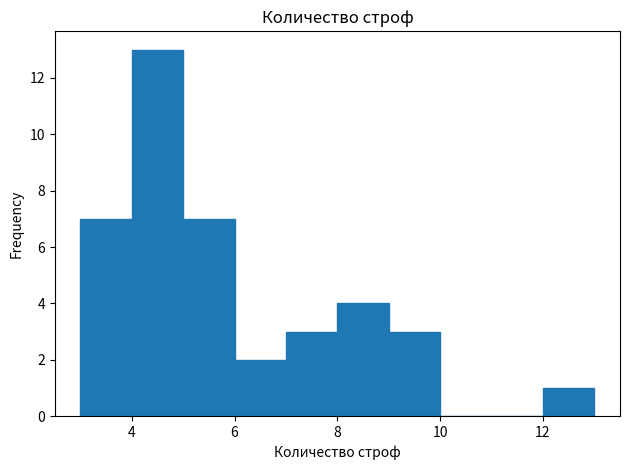

Reading left to right, transcribe this chart: for each bar, give the range it covers on the x-axis and its height. The values are not printed on the chart, so give them approximately, as read against the axis.

3 to 4: 7
4 to 5: 13
5 to 6: 7
6 to 7: 2
7 to 8: 3
8 to 9: 4
9 to 10: 3
10 to 11: 0
11 to 12: 0
12 to 13: 1